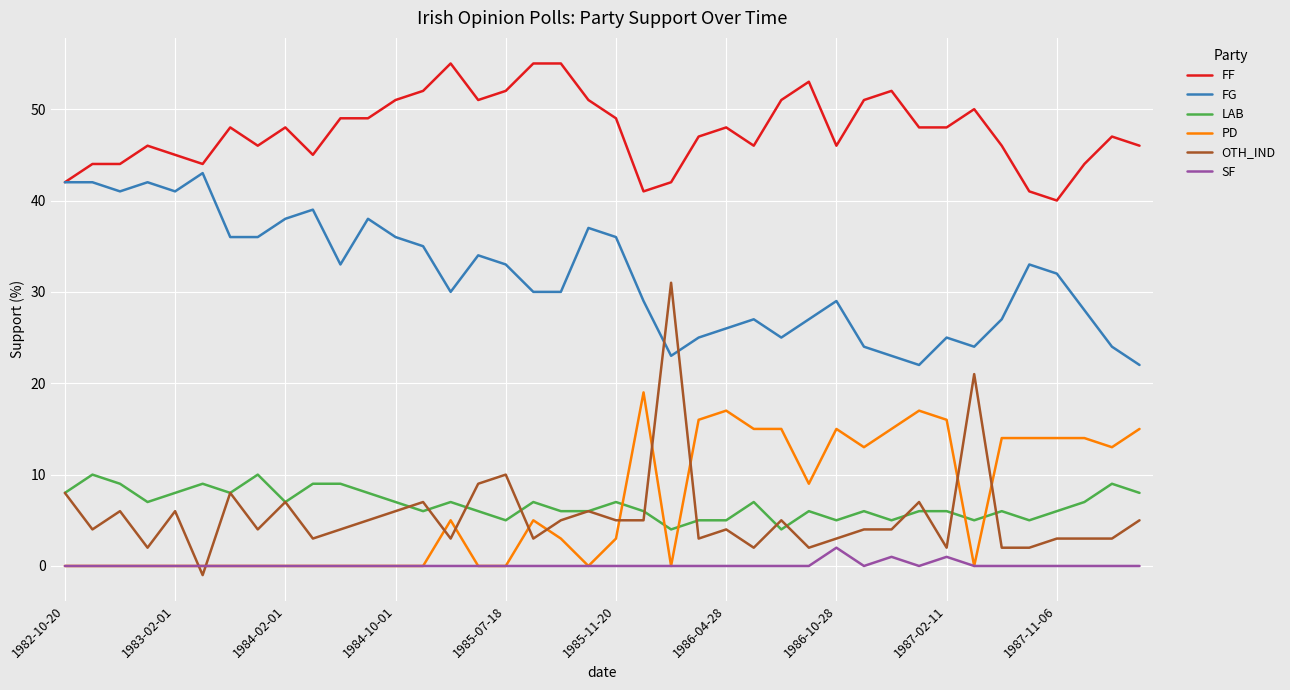

Which series has the largest range (max minus min)?

OTH_IND